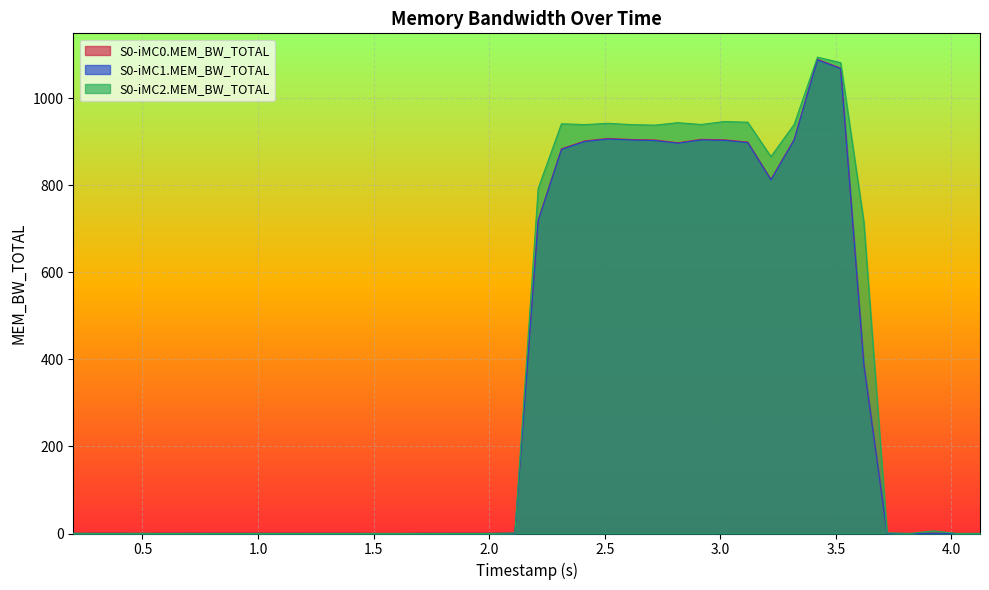

Which series has the largest total across all categories?

S0-iMC2.MEM_BW_TOTAL